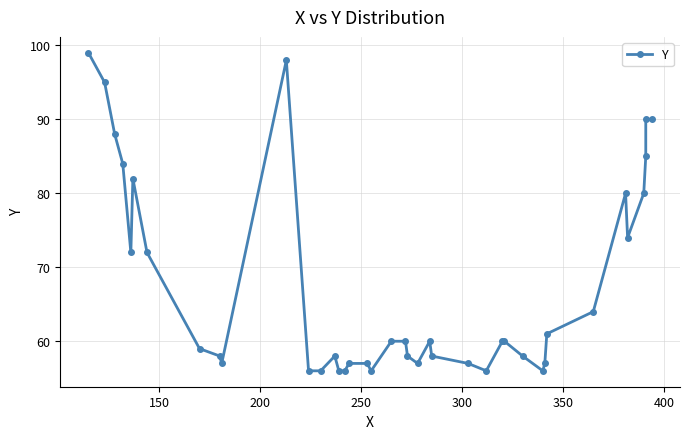

Reading left to right, list all the values displayed in this chart.

99	95	88	84	72	82	72	59	58	57	98	56	56	58	56	56	57	57	56	60	60	58	57	60	58	57	56	60	60	58	56	57	61	64	80	74	80	85	90	90